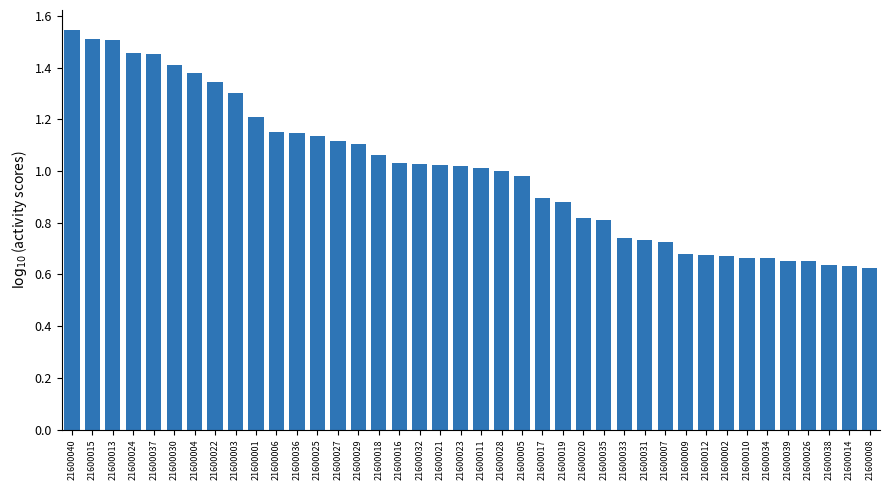

What is the sum of the values at 21600036 and 21600013?

2.7